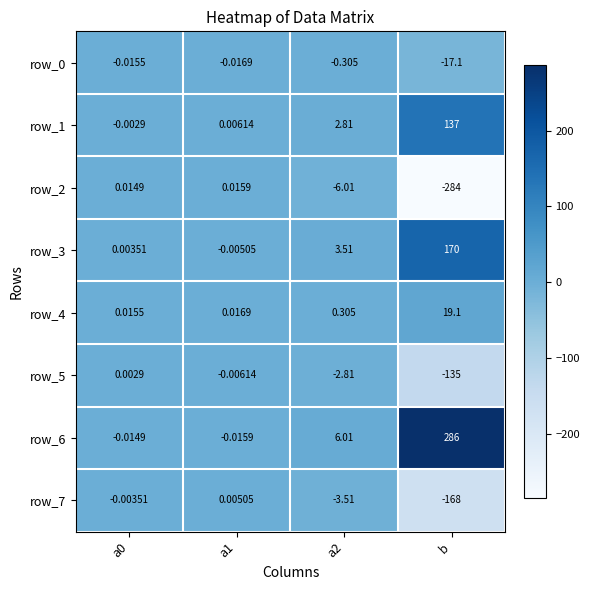

How many values in the row_3 series are below 3?

2